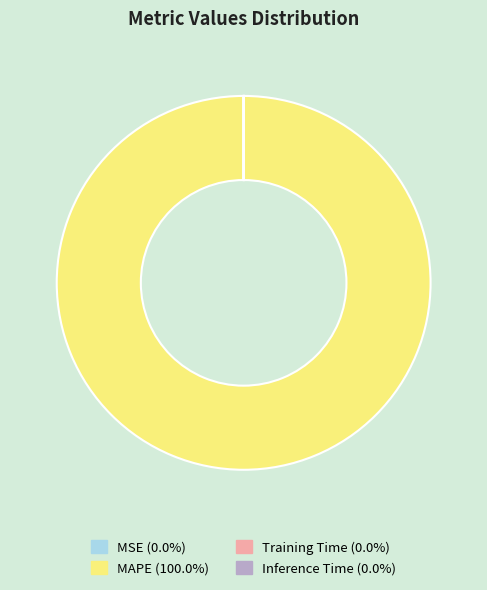

Is there any slice that represents more than half of the pie?

Yes